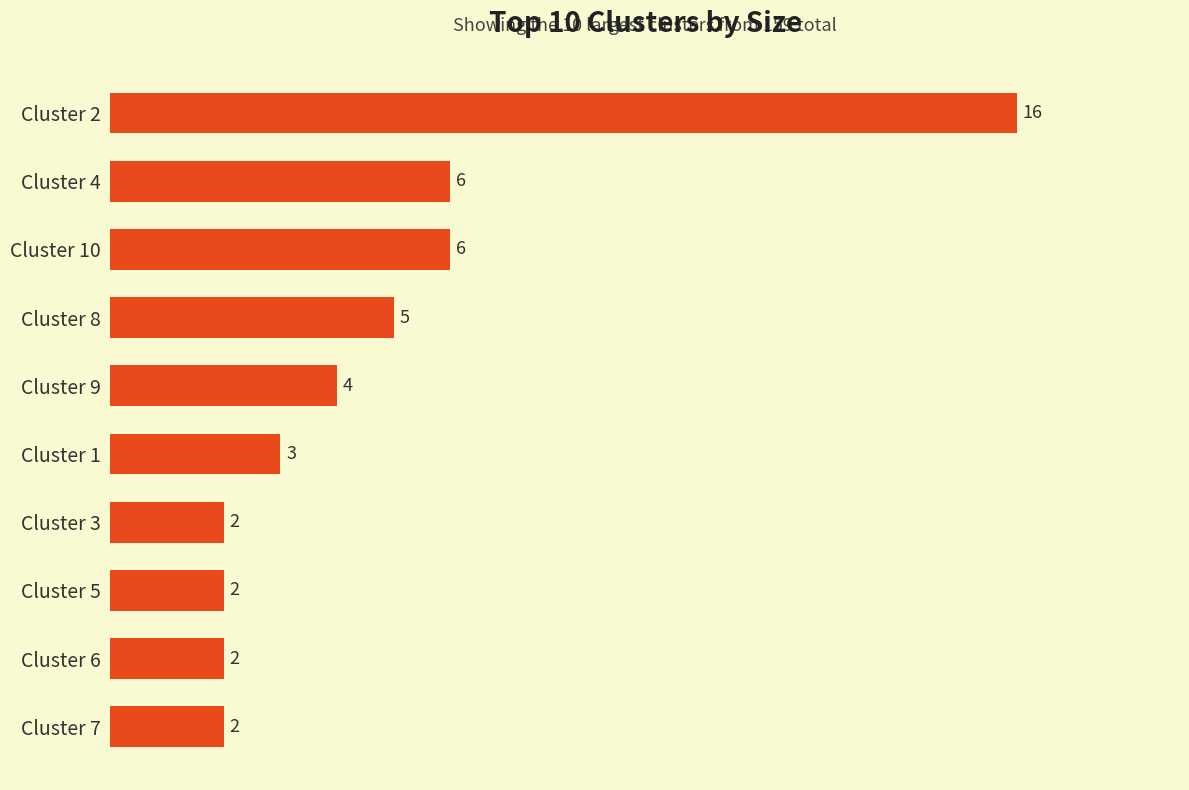

What is the label of the 7th bar from the bottom?

Cluster 8